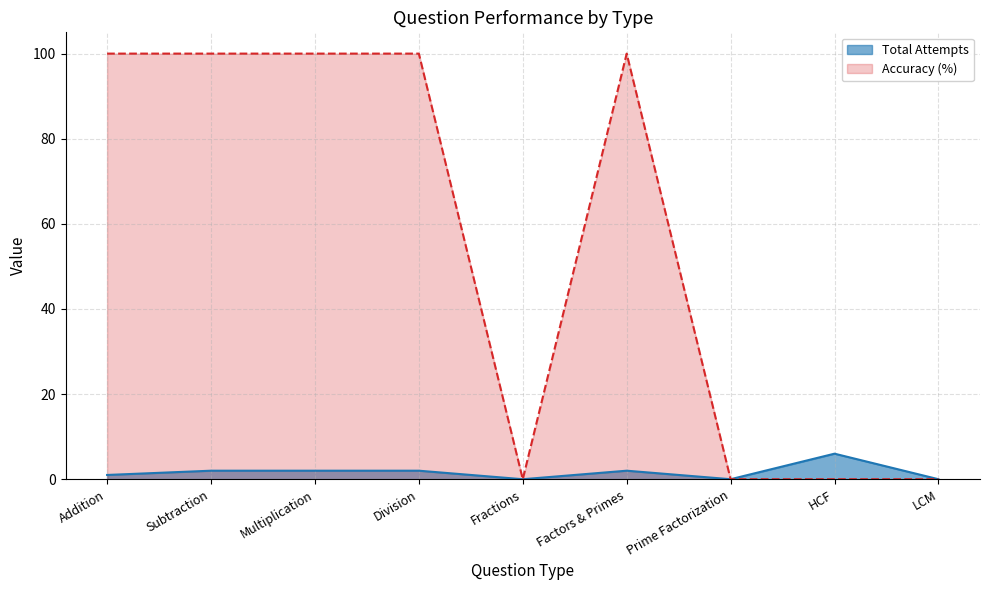

True or false: Total Attempts and Accuracy (%) intersect in this chart.

False